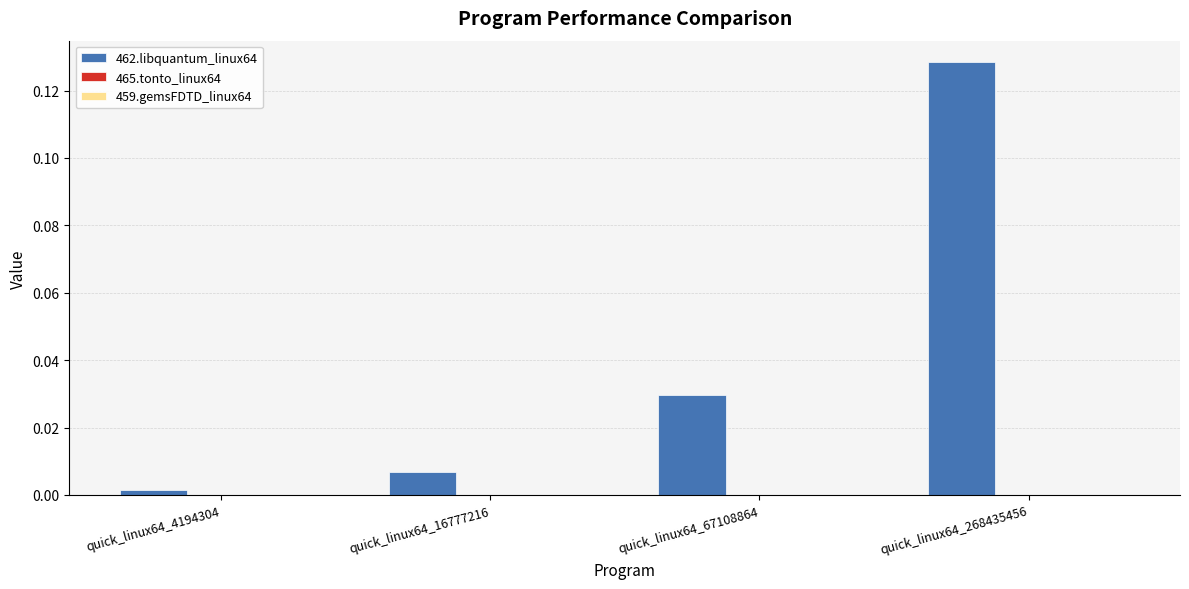

At which category does the chart reach its minimum across all series?

quick_linux64_4194304